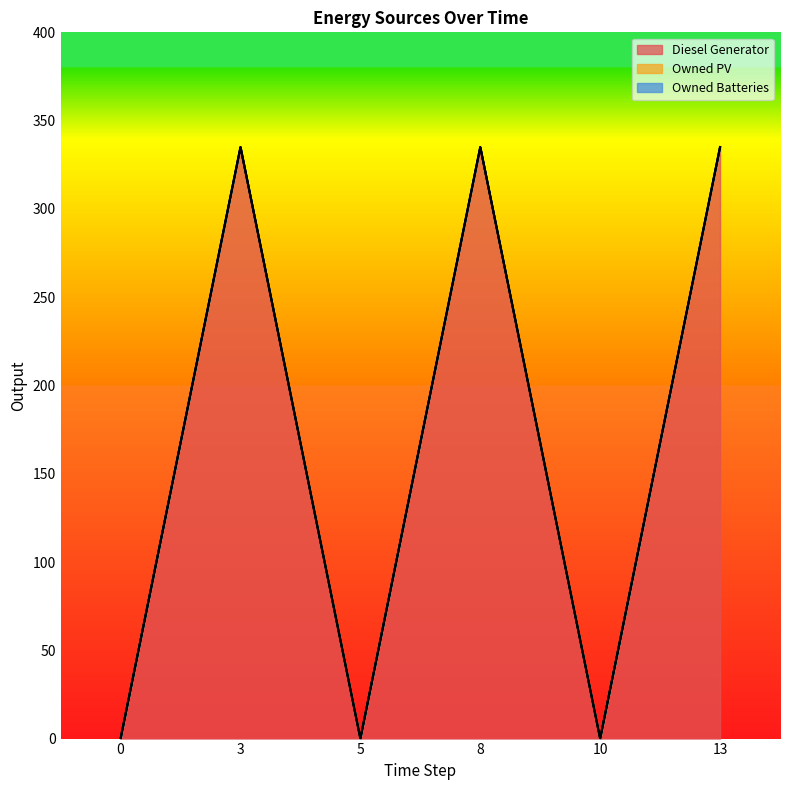

At 5, list the series in order from smallest to largest.

Diesel Generator, Owned PV, Owned Batteries